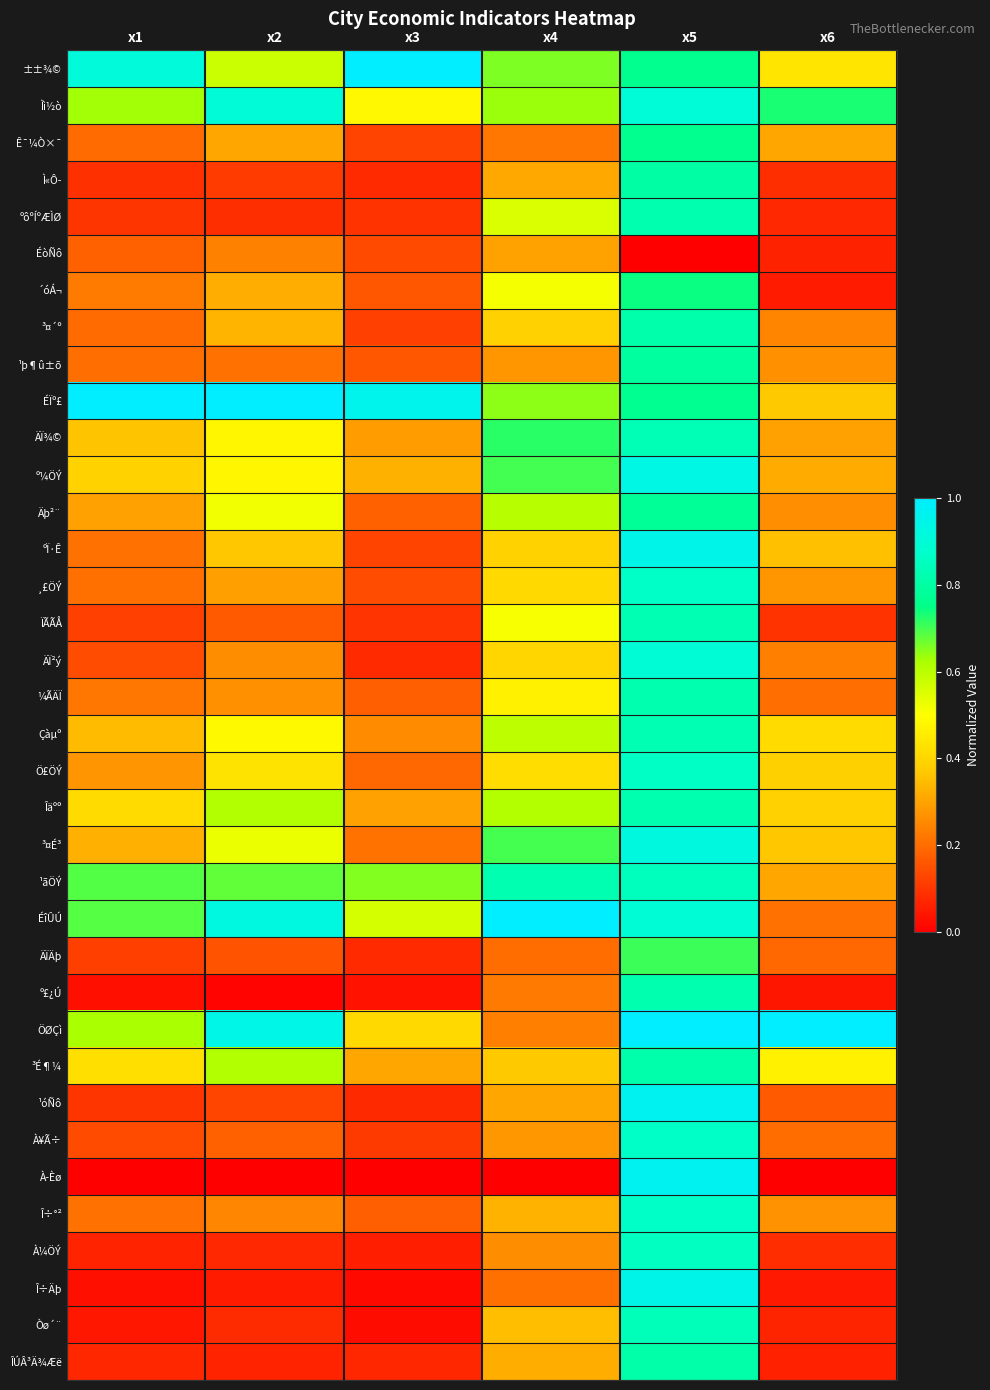

Which series has the widest spread of values?

À­Èø